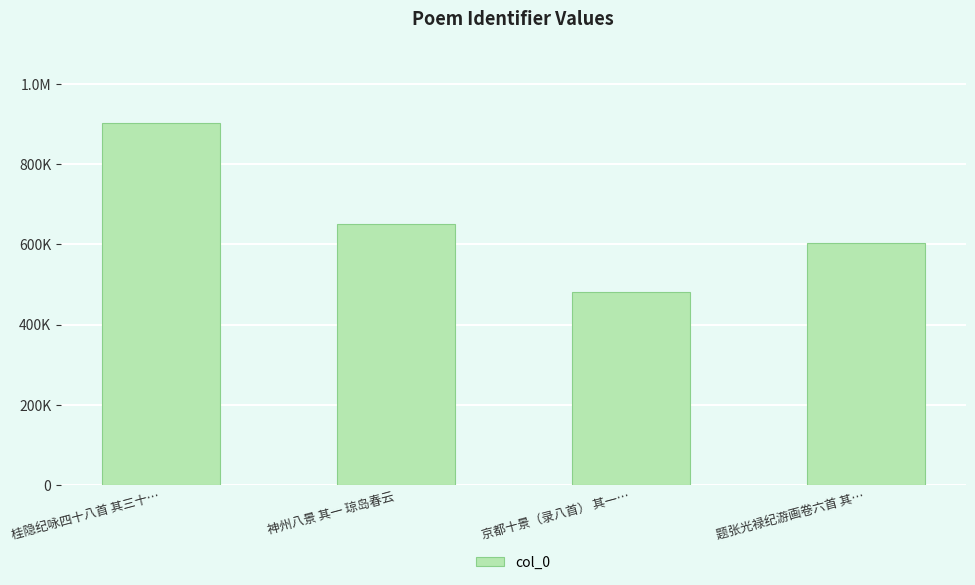

What is the average value?

659413